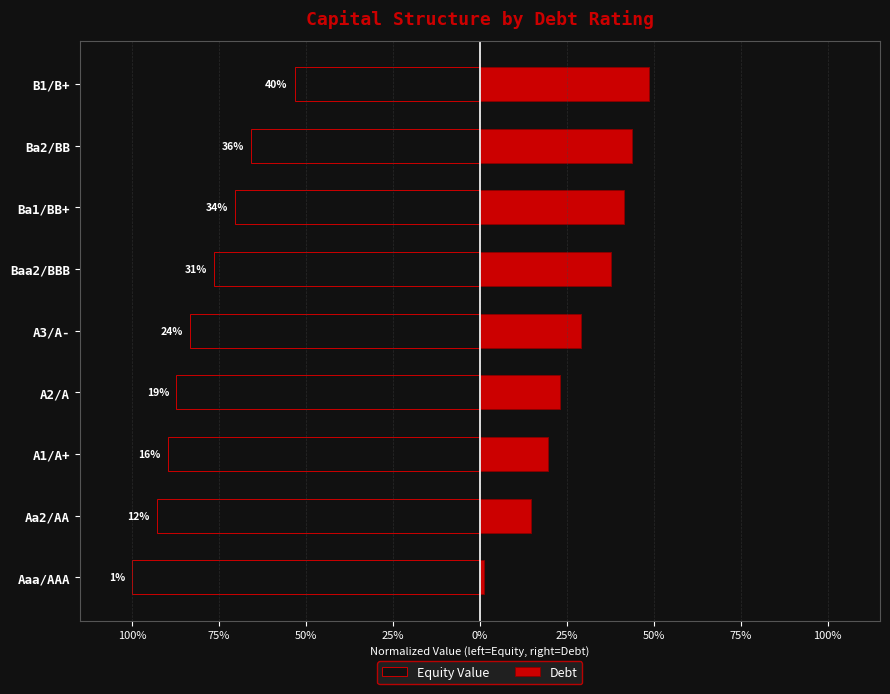

What is the average value of the Equity Value series?

-0.8